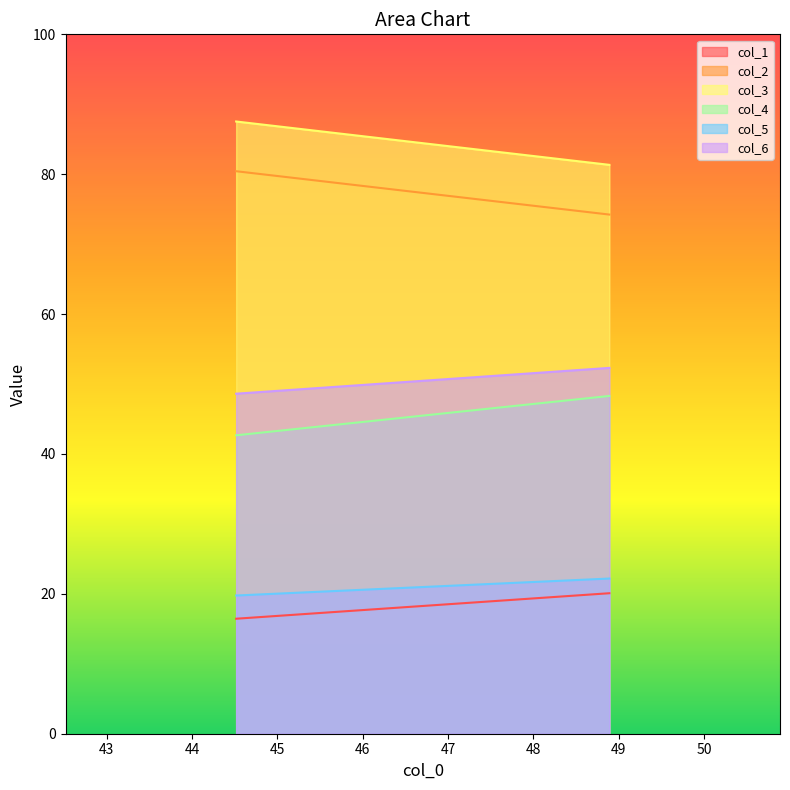

Which series has the largest total across all categories?

col_3